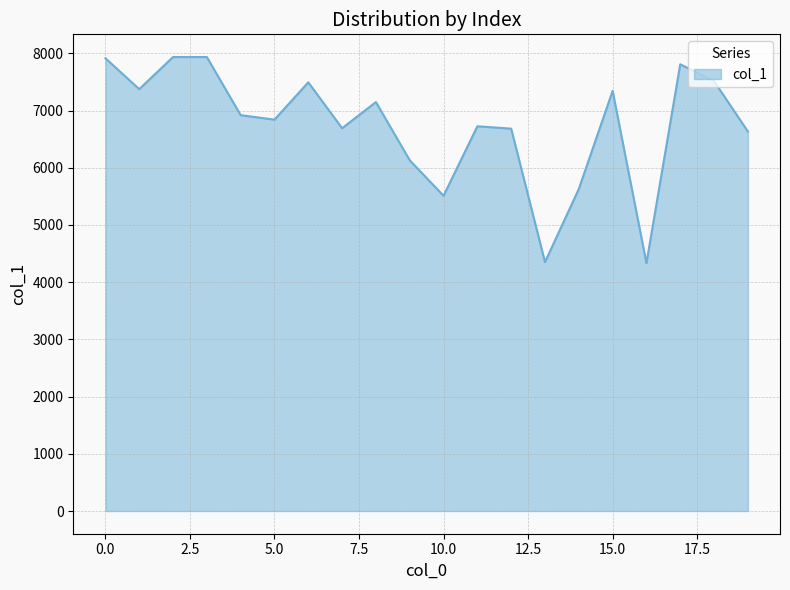

What is the difference between the maximum and minimum values?

3602